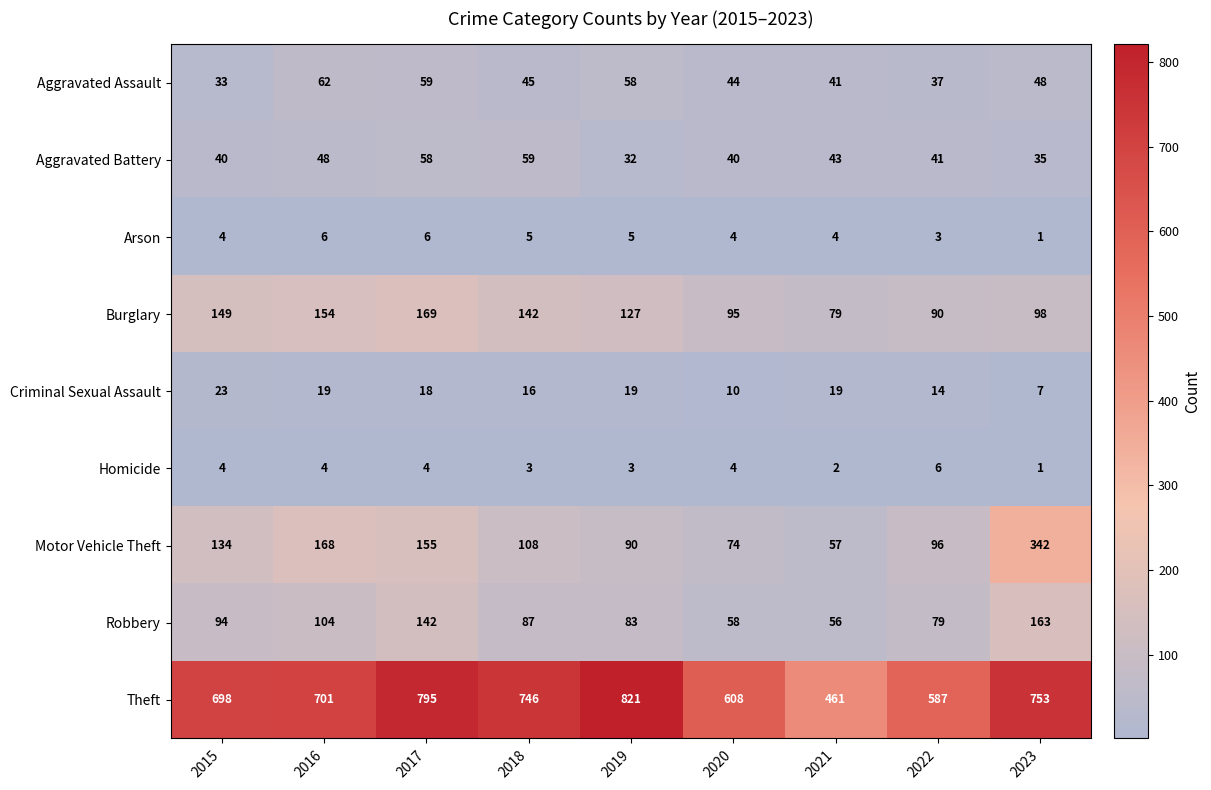

Which series has the widest spread of values?

Theft